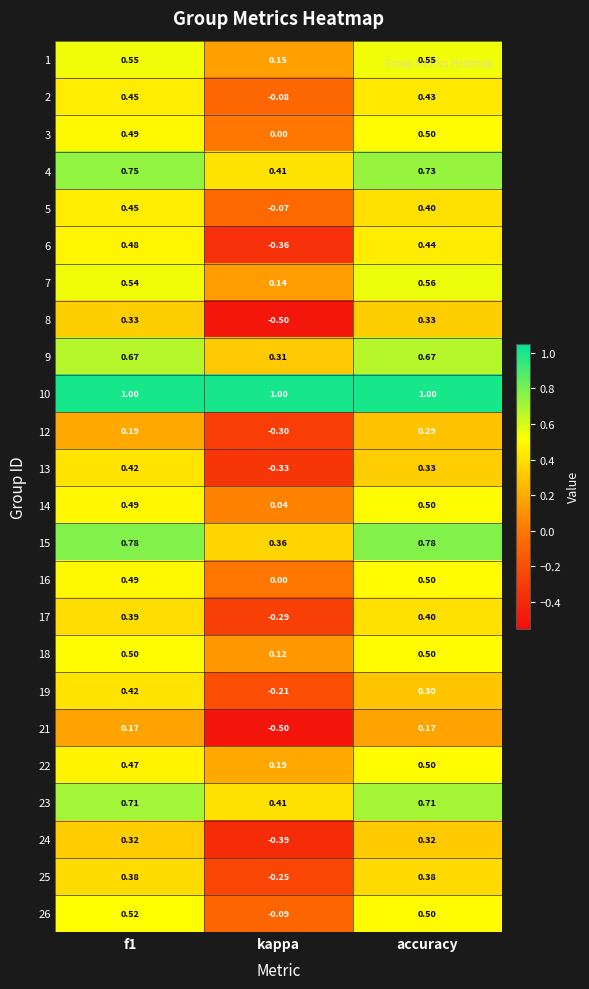

At which category does the chart reach its minimum across all series?

kappa